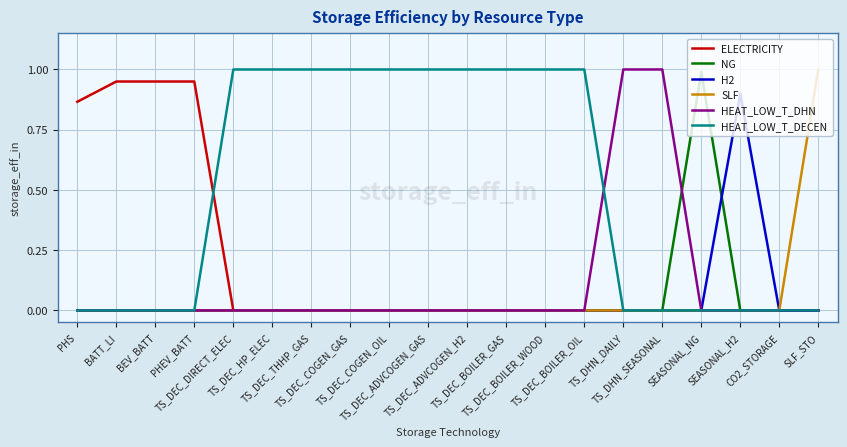

What is the greatest value displayed?

1.0